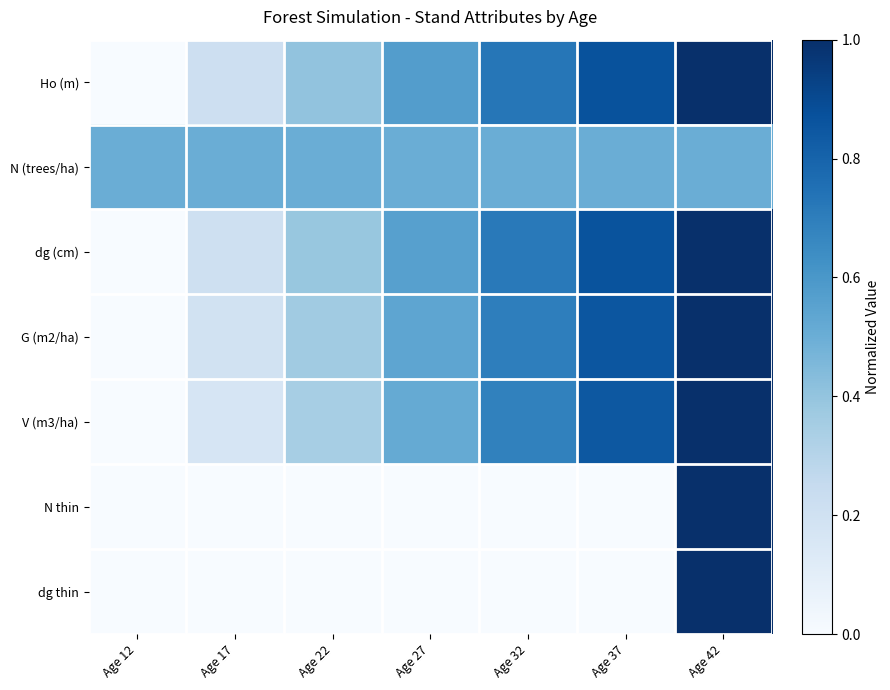

Count the number of categories in the chart.

7